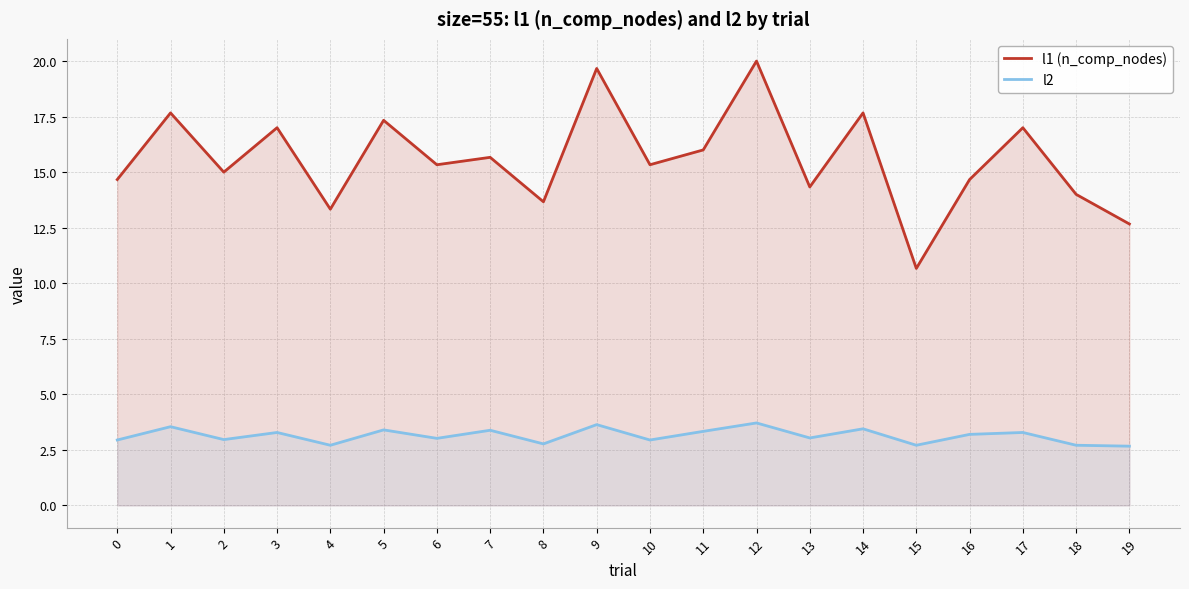

Reading right to left, what are all the values shown in this chart?

l1 (n_comp_nodes): 19=12.7	18=14.0	17=17.0	16=14.7	15=10.7	14=17.7	13=14.3	12=20.0	11=16.0	10=15.3	9=19.7	8=13.7	7=15.7	6=15.3	5=17.3	4=13.3	3=17.0	2=15.0	1=17.7	0=14.7
l2: 19=2.7	18=2.7	17=3.3	16=3.2	15=2.7	14=3.4	13=3.0	12=3.7	11=3.3	10=2.9	9=3.6	8=2.8	7=3.4	6=3.0	5=3.4	4=2.7	3=3.3	2=3.0	1=3.5	0=2.9